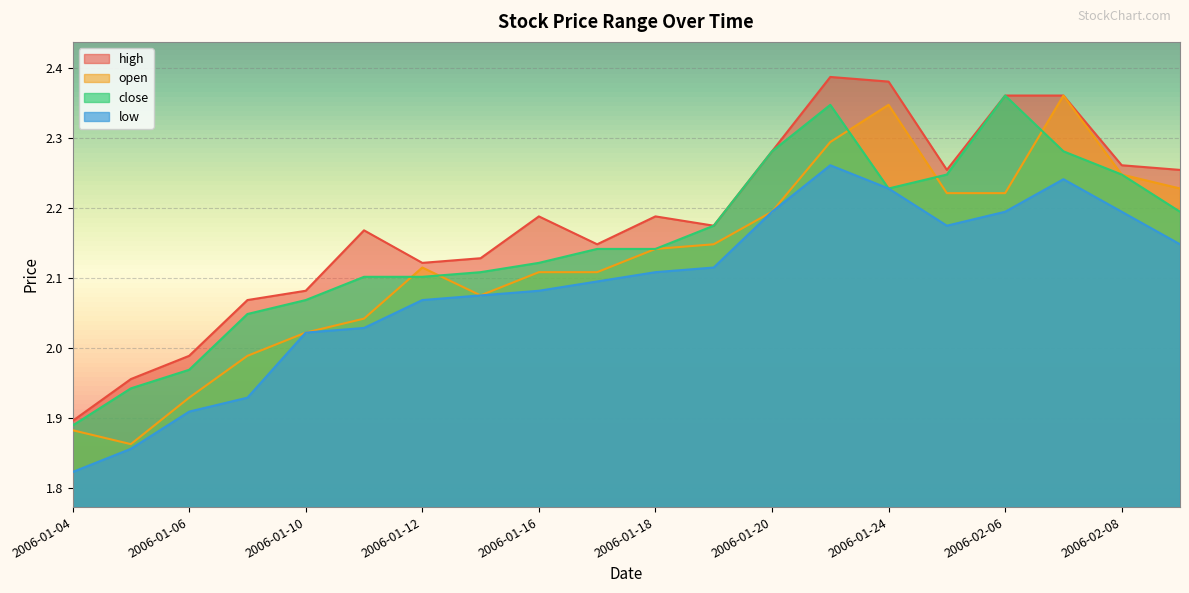

At how many categories does at least one series exceed 2?

17